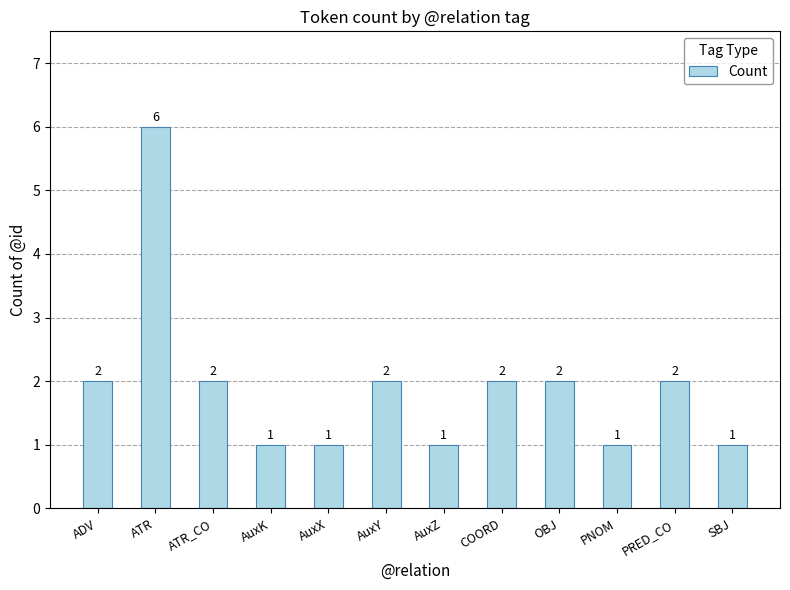

Count the values in the range 1 to 2.

11